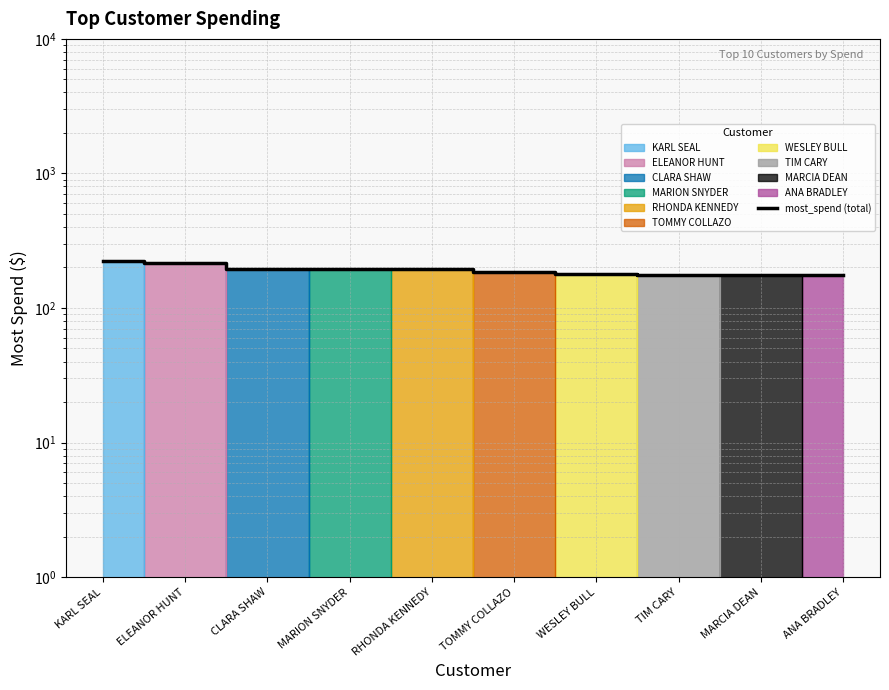

True or false: the data has more than 2 interior local peaks.

False